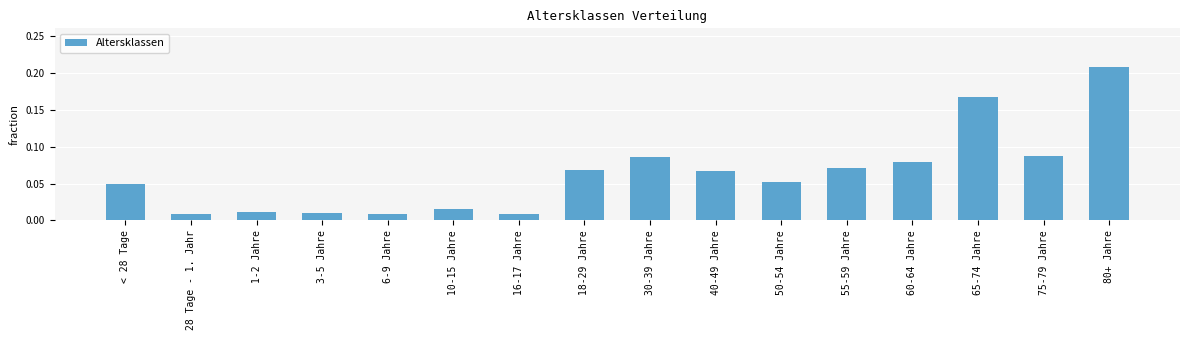

The chart shows a value of 0.3 at 80+ Jahre. True or false?

False